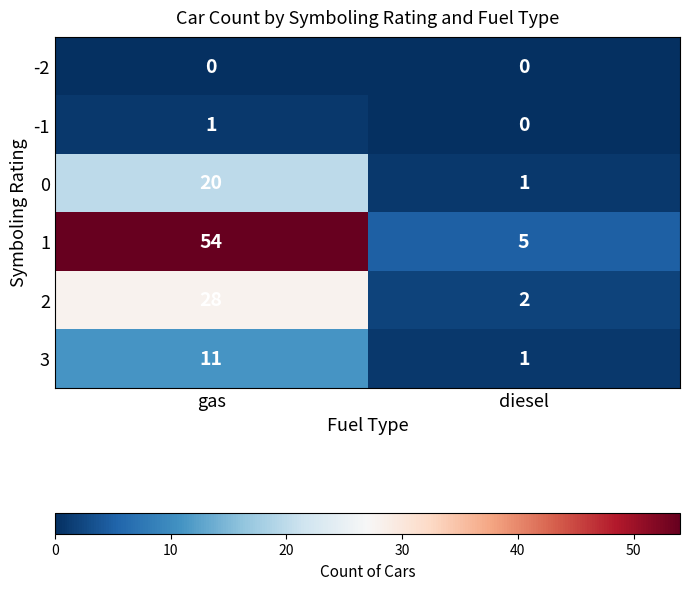

Which series has the largest range (max minus min)?

1